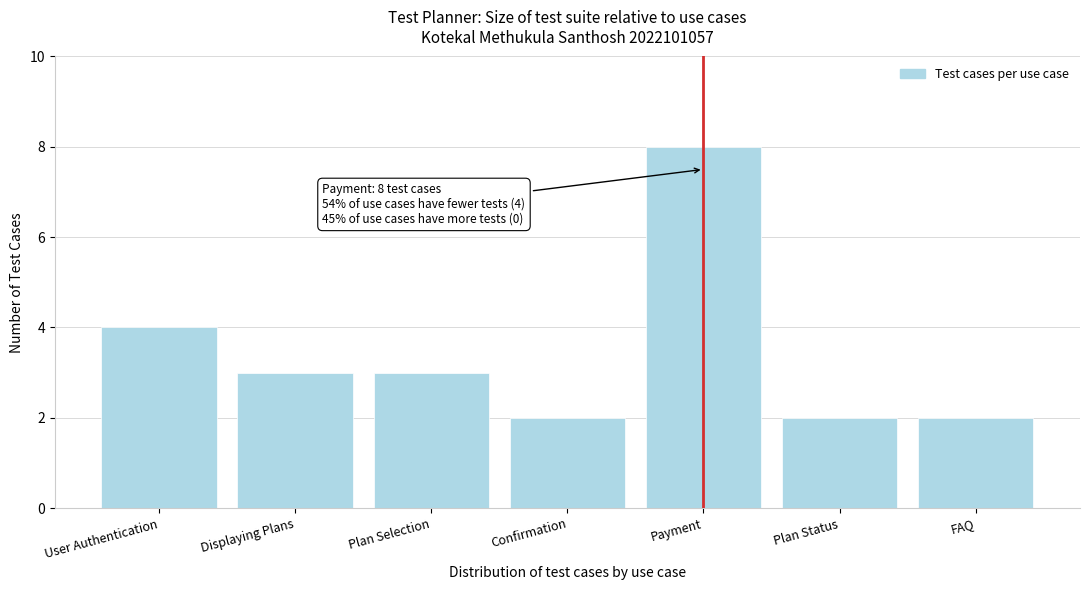

Reading left to right, transcribe all the data shown in this chart.

User Authentication=4	Displaying Plans=3	Plan Selection=3	Confirmation=2	Payment=8	Plan Status=2	FAQ=2